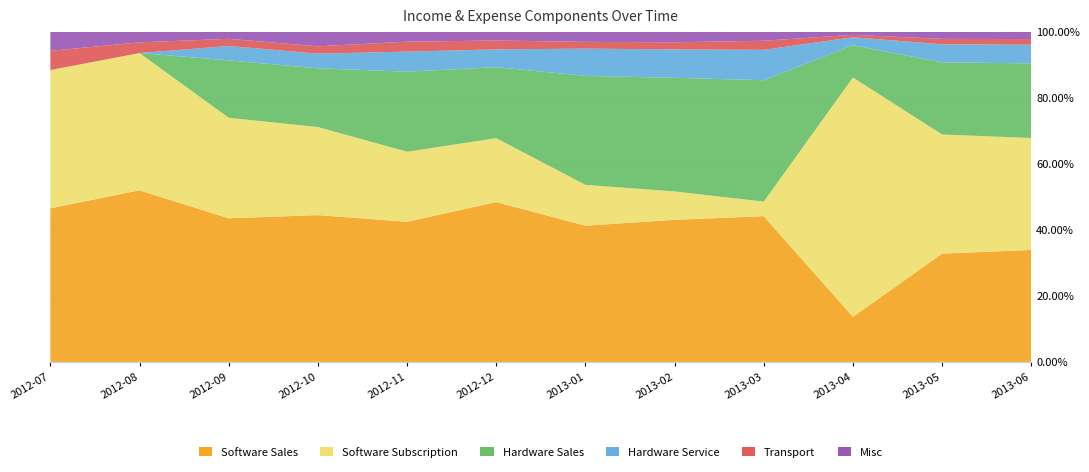

The Software Sales series shows 32.8 at 2013-05. True or false?

True